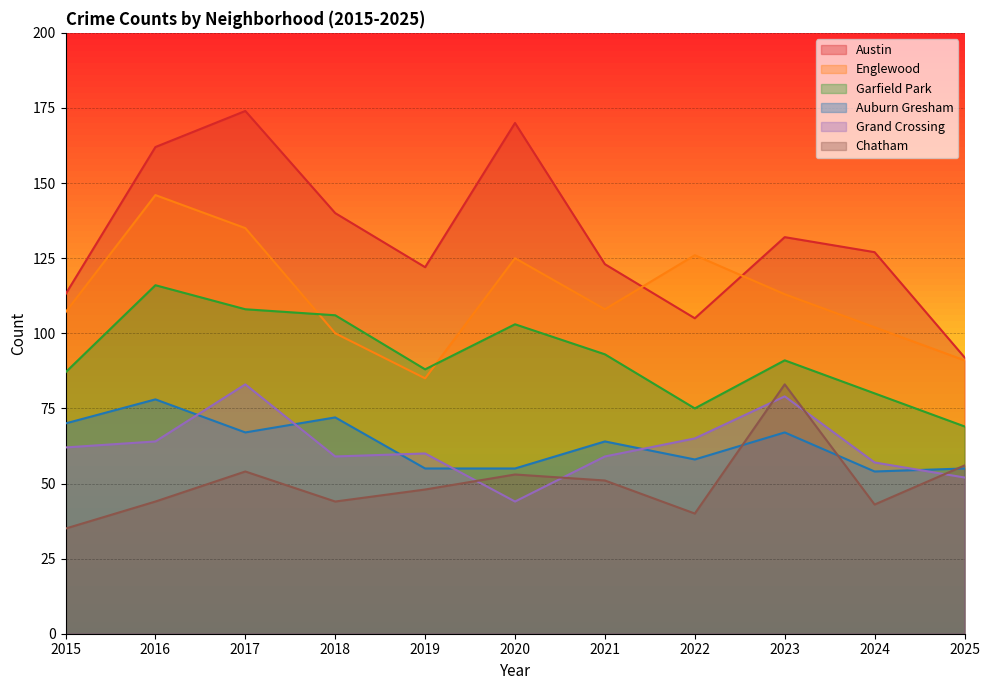

Which series has the widest spread of values?

Austin